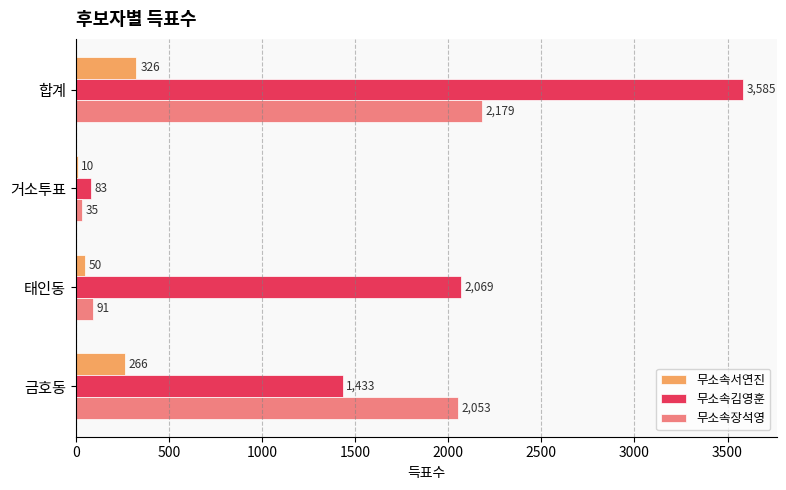

Which series changed the most between 합계 and 거소투표?

무소속김영훈